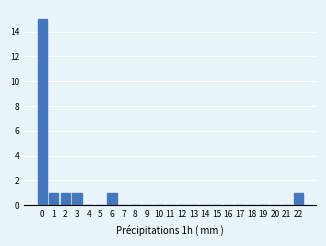

Reading left to right, transcribe all the data shown in this chart.

0=15	1=1	2=1	3=1	4=0	5=0	6=1	7=0	8=0	9=0	10=0	11=0	12=0	13=0	14=0	15=0	16=0	17=0	18=0	19=0	20=0	21=0	22=1